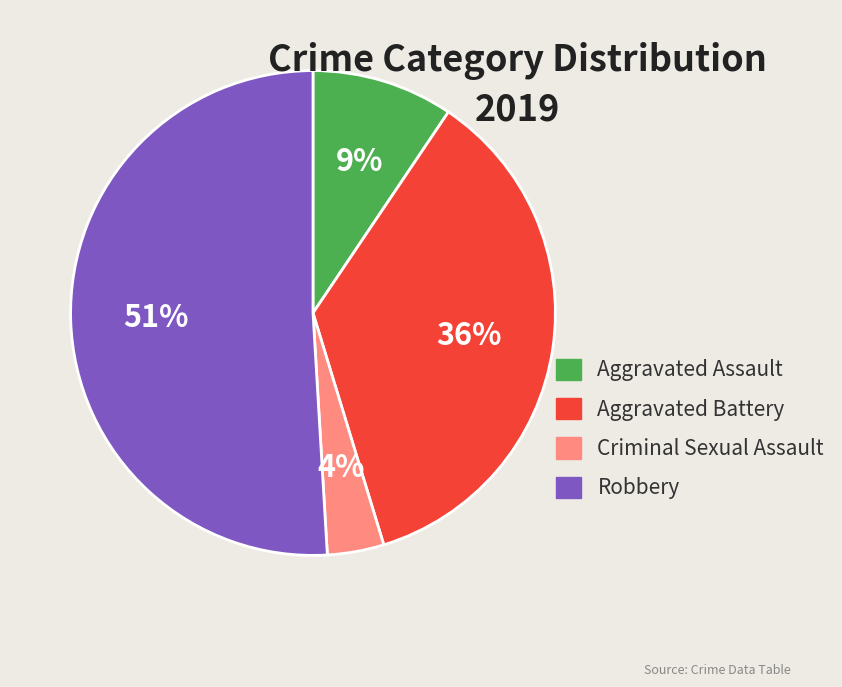

To the nearest percent, what portion does Robbery represent?

51%